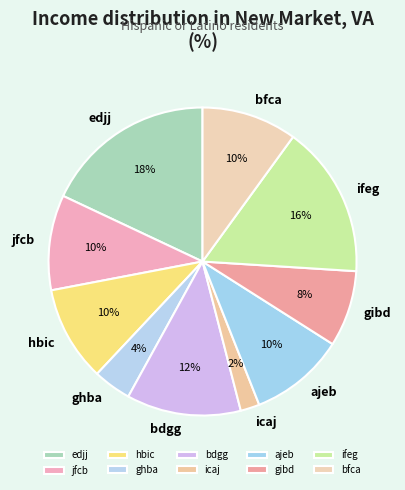

Is the sum of bfca and jfcb greater than half?

No